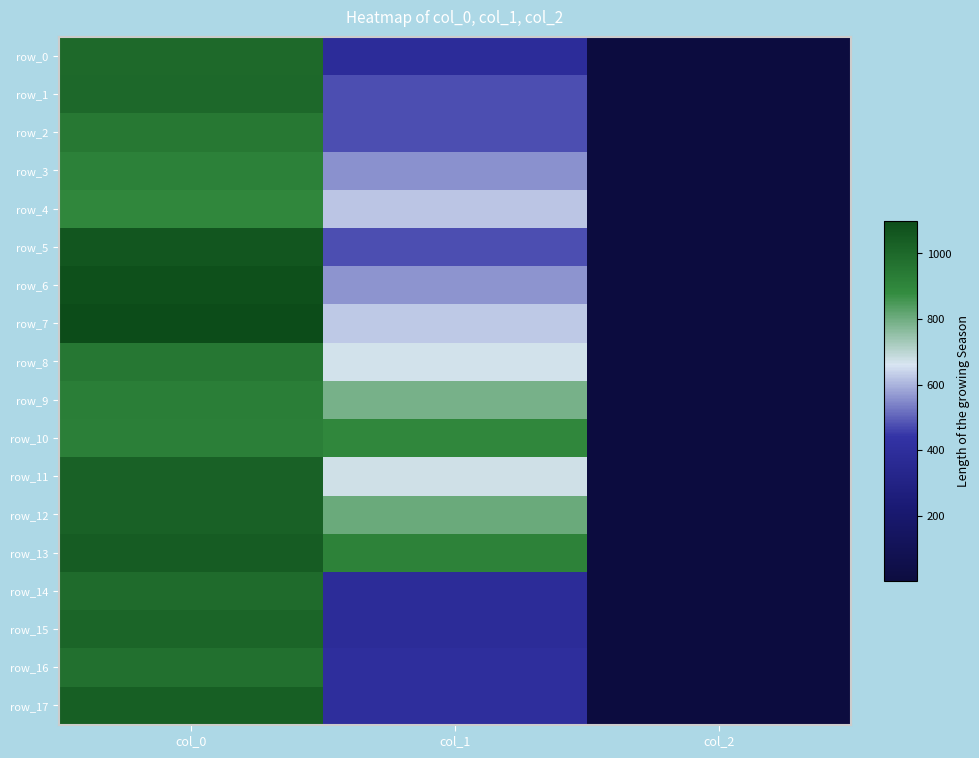

At which category does the chart reach its minimum across all series?

col_2